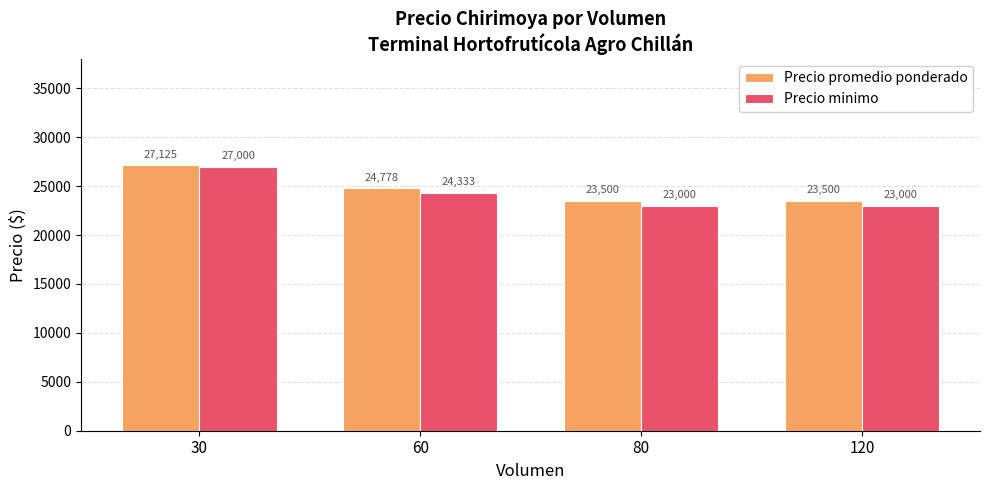

Which series changed the most between 30 and 120?

Precio minimo